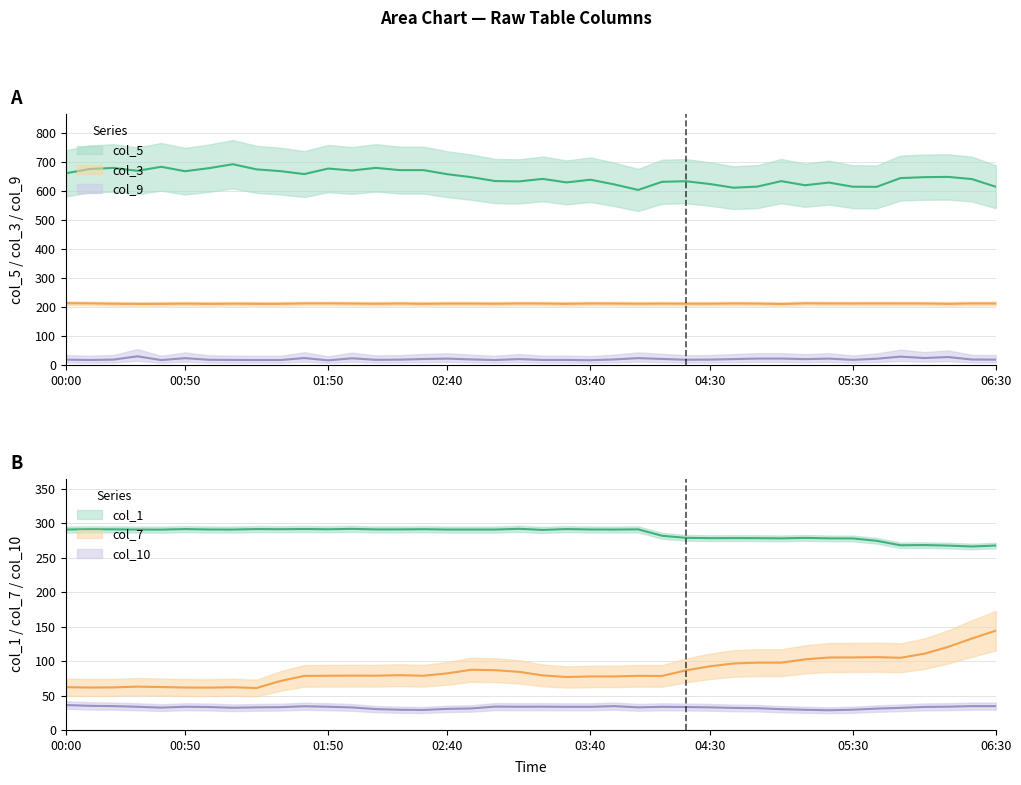

True or false: col_3 and col_9 intersect in this chart.

False